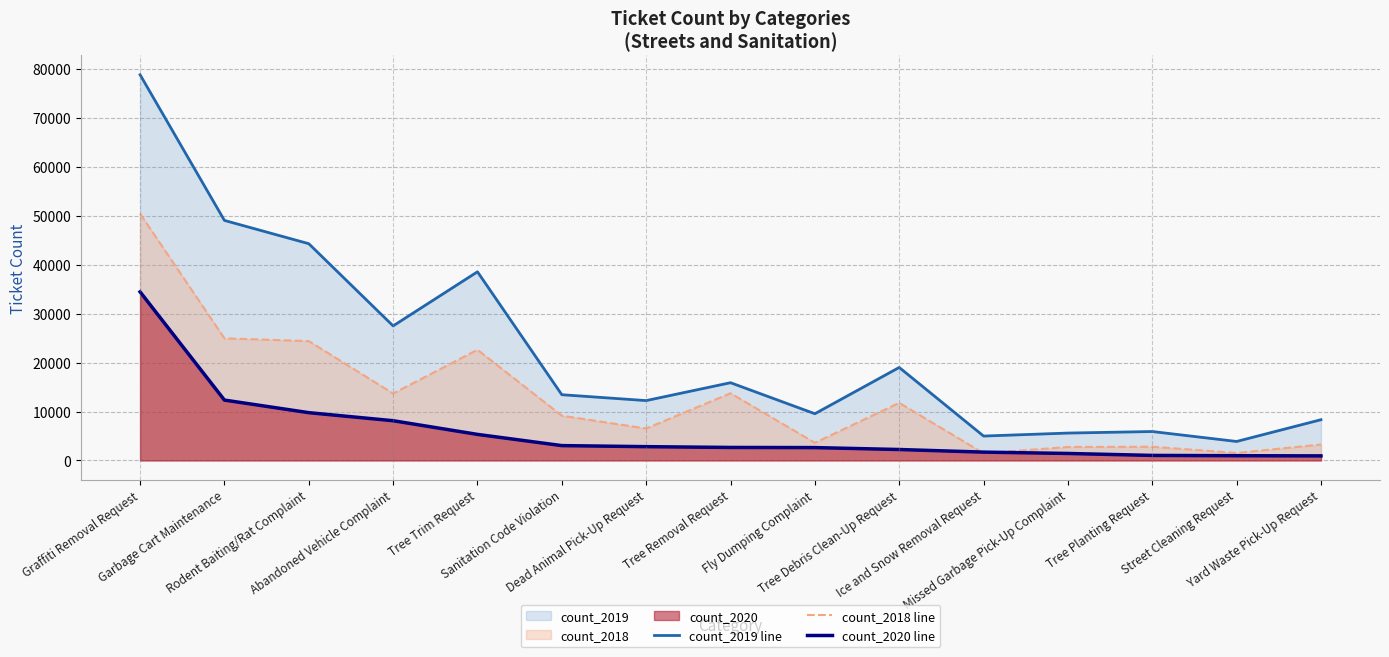

What is the spread (max minus min) of values at Tree Removal Request?

13234